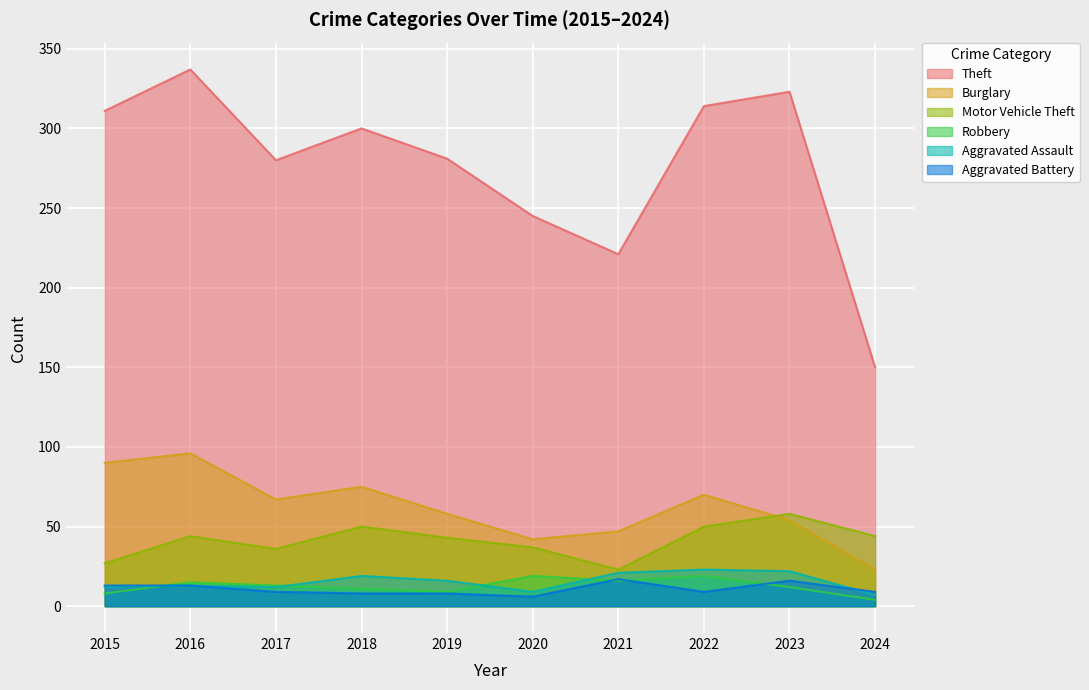

Reading right to left, extract all data points from this chart.

Theft: 150	323	314	221	245	281	300	280	337	311
Burglary: 23	54	70	47	42	58	75	67	96	90
Motor Vehicle Theft: 44	58	50	23	37	43	50	36	44	27
Robbery: 4	12	19	16	19	9	11	13	15	8
Aggravated Assault: 7	22	23	21	9	16	19	12	13	12
Aggravated Battery: 9	16	9	17	6	8	8	9	13	13